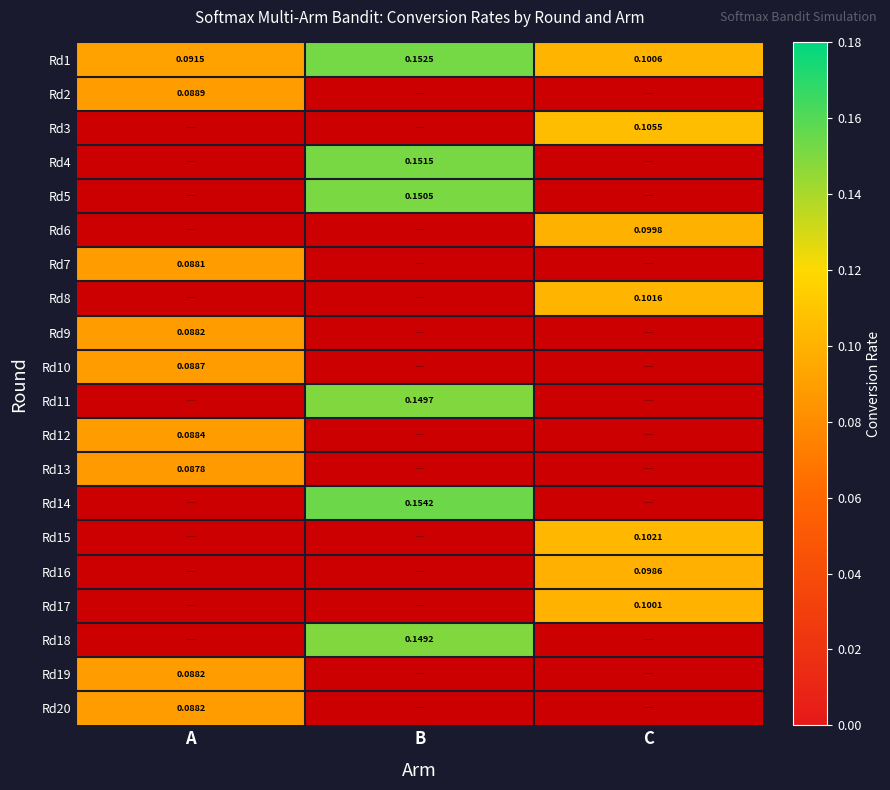

Between B and C, which is larger?

B